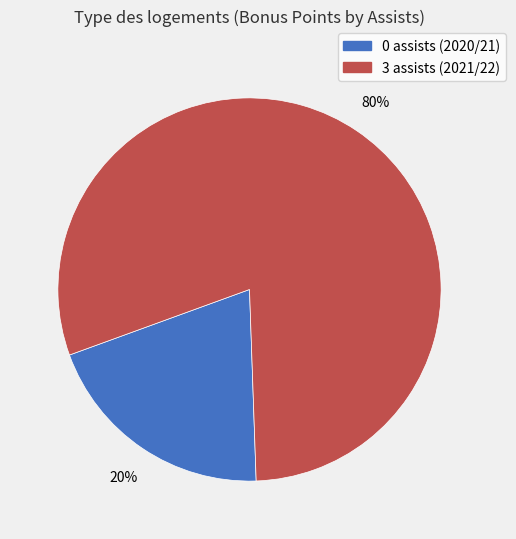

Count the number of slices in the pie.

2